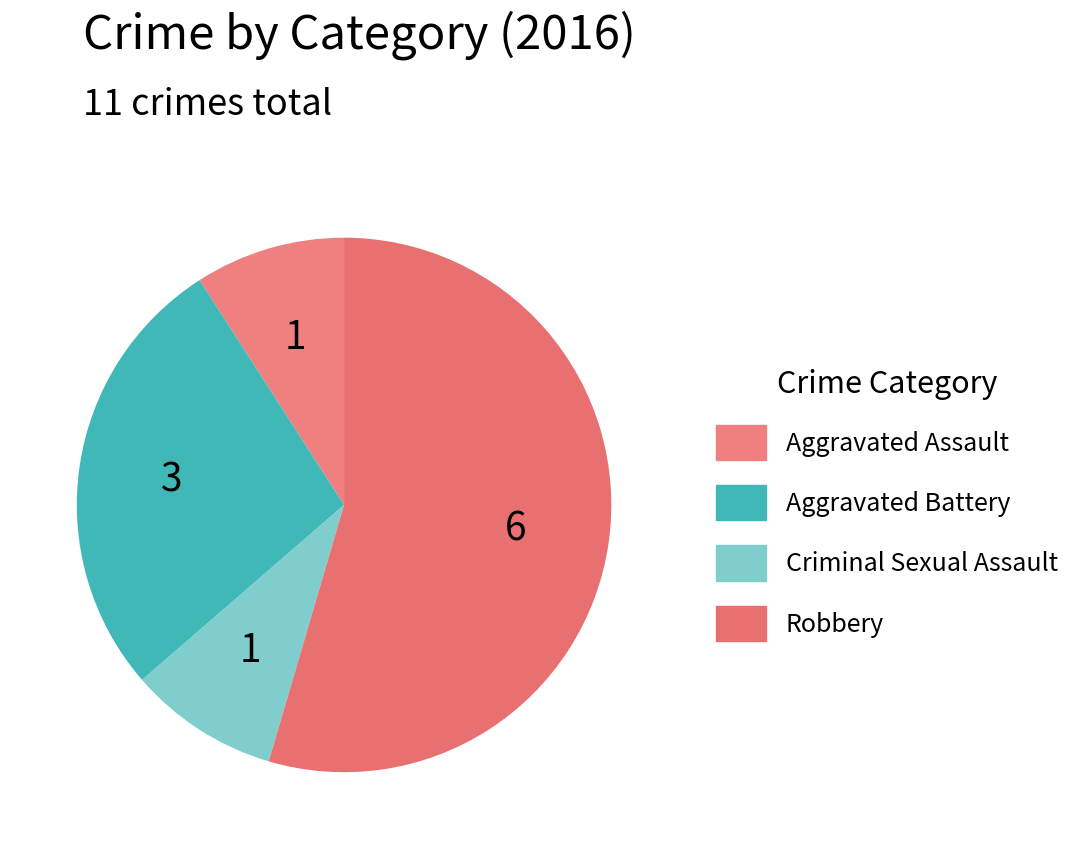

What is the smallest slice in the pie chart?

Aggravated Assault